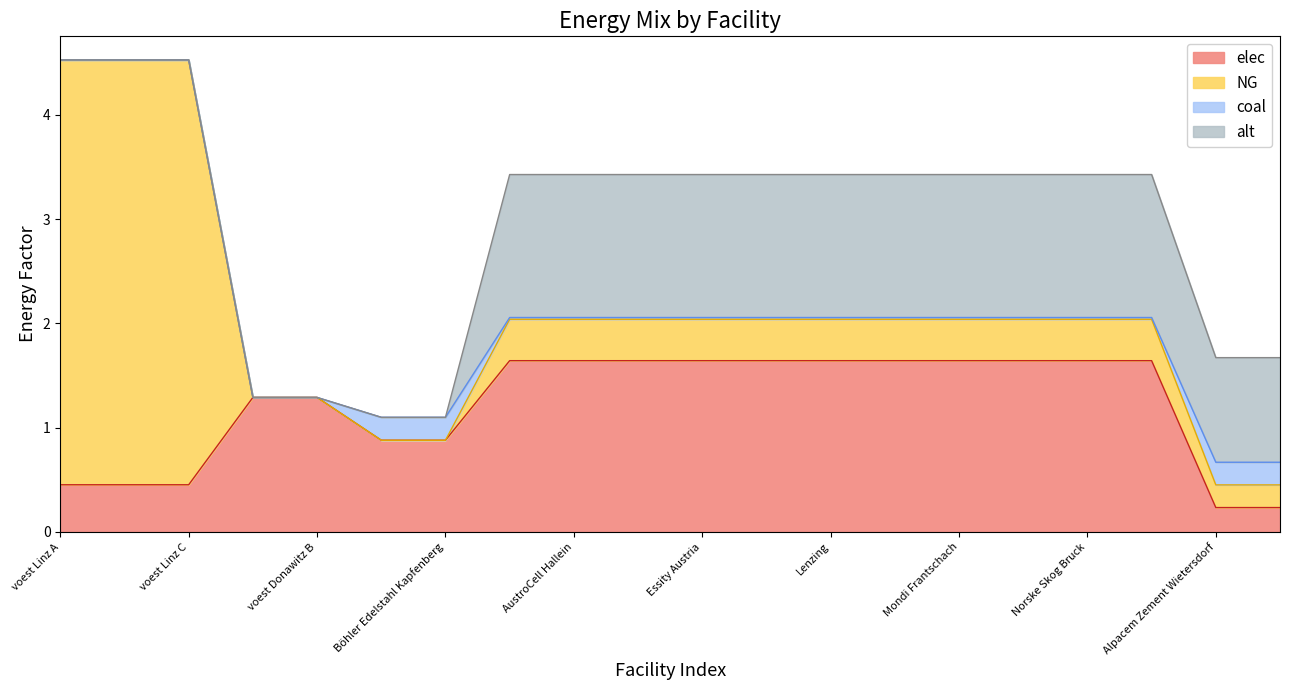

Which category has the lowest value in the elec series?

Alpacem Zement Wietersdorf